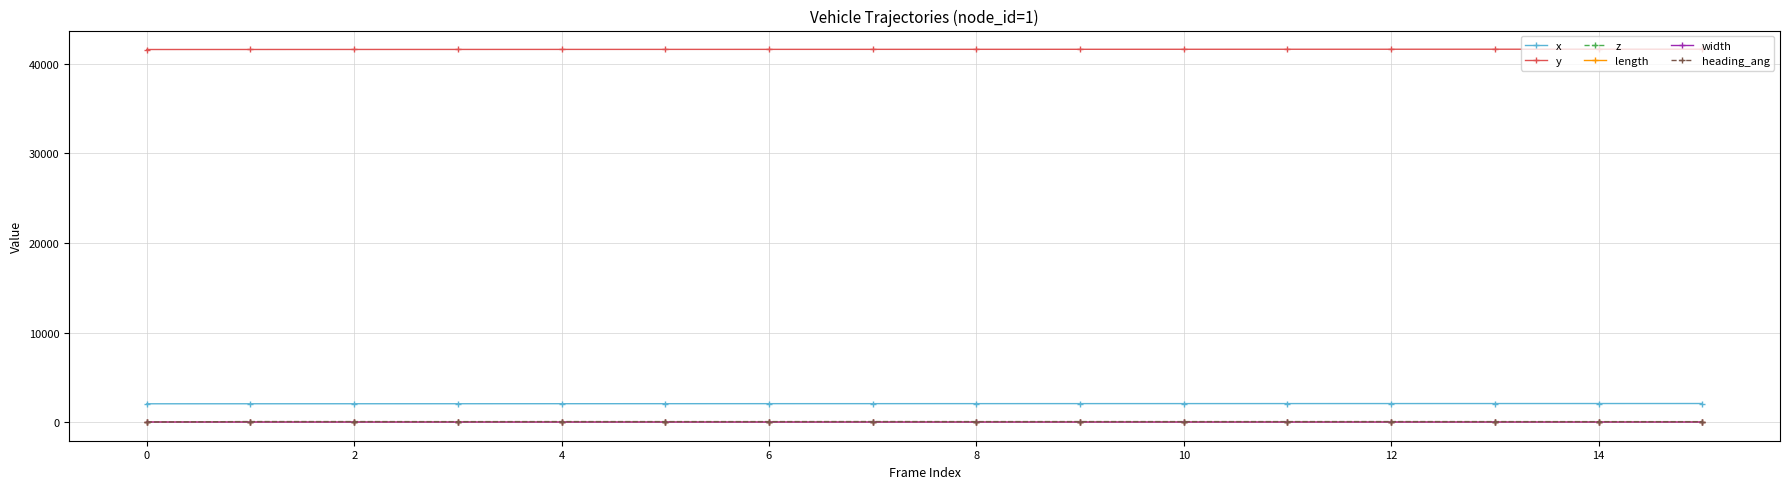

What is the average value of the z series?

-4.3